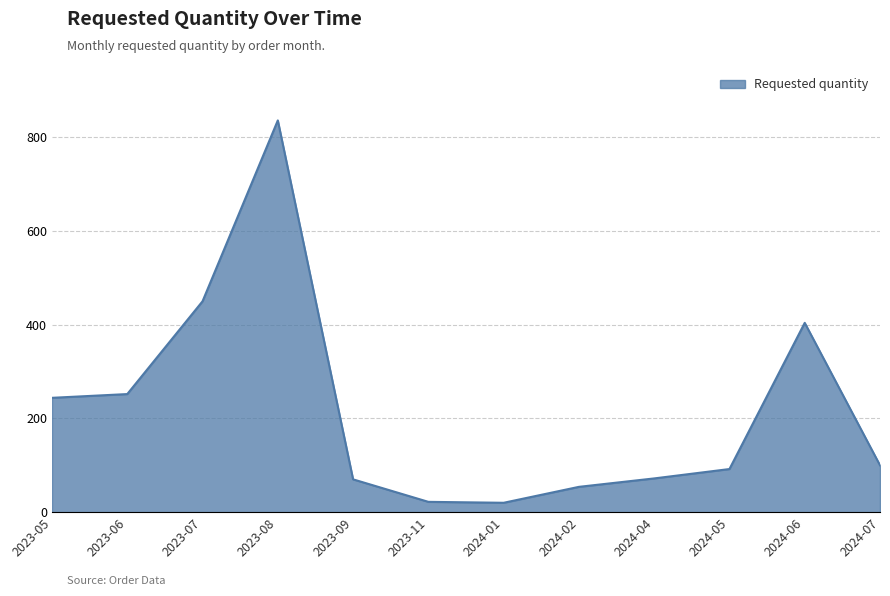

The chart shows a value of 70 at 2023-09. True or false?

True